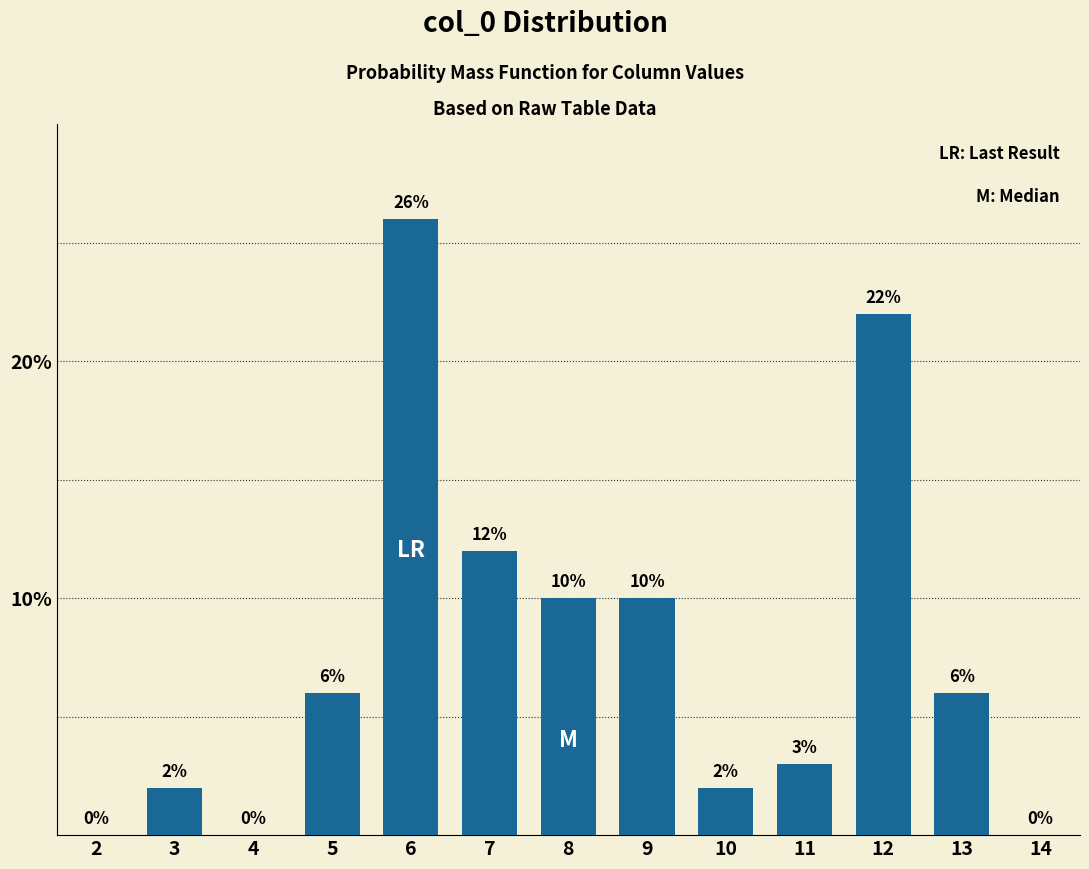

Reading right to left, what are all the values shown in this chart?

14=0	13=6	12=22	11=3	10=2	9=10	8=10	7=12	6=26	5=6	4=0	3=2	2=0